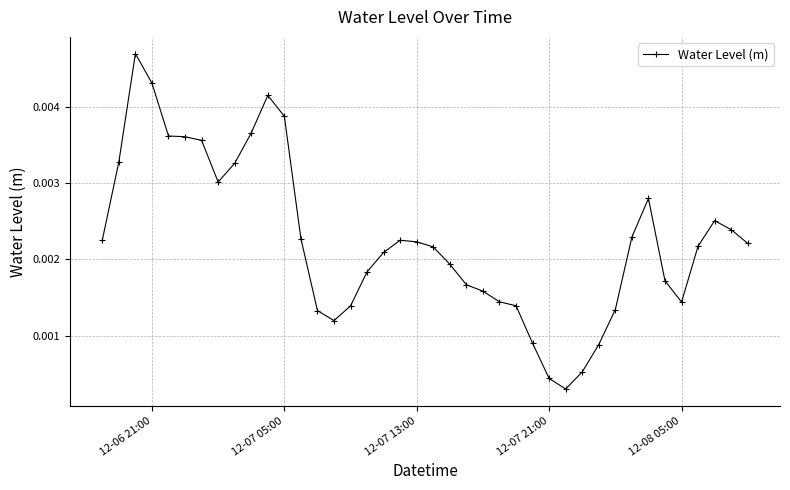

True or false: the data has more than 2 interior local peaks.

True